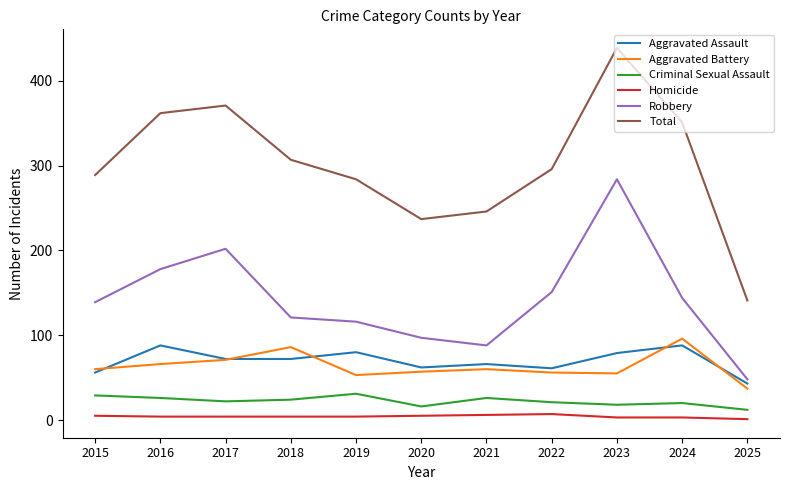

Is the value of Aggravated Assault at 2018 greater than the value of Aggravated Battery at 2016?

Yes